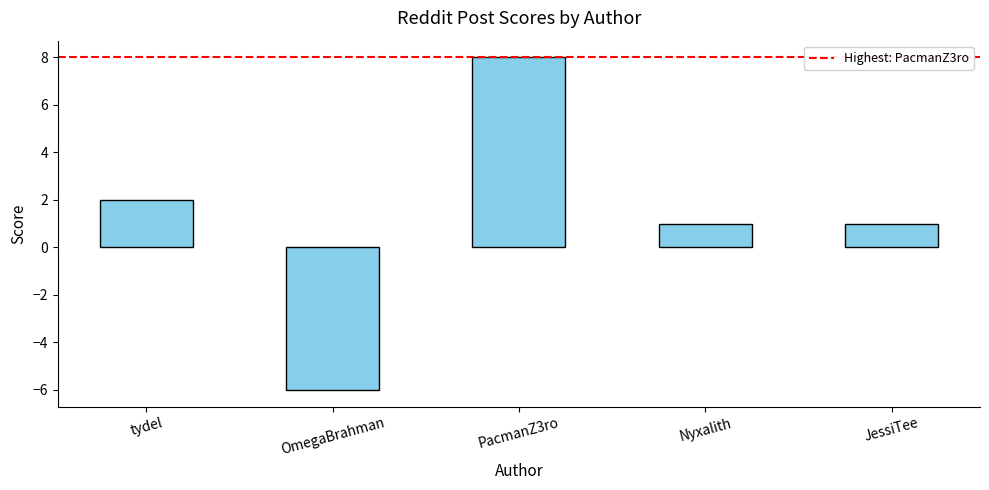

Is it true that the value at Nyxalith is 1?

True